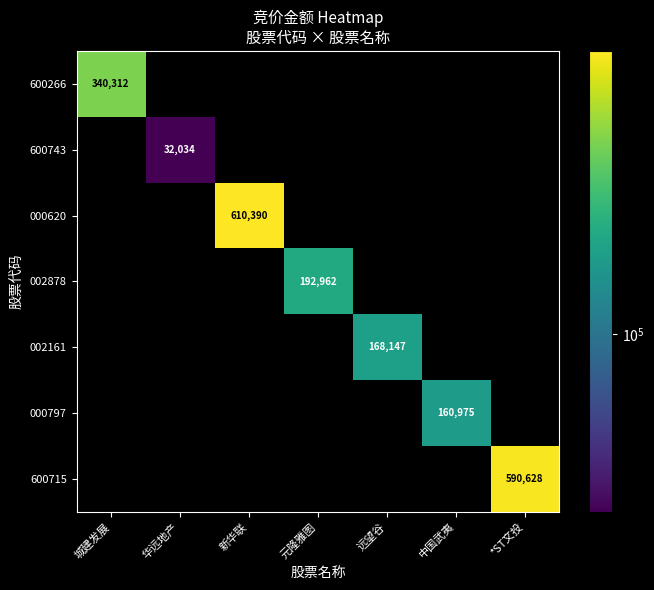

True or false: 002161 has a value of 113553 at 远望谷.

False